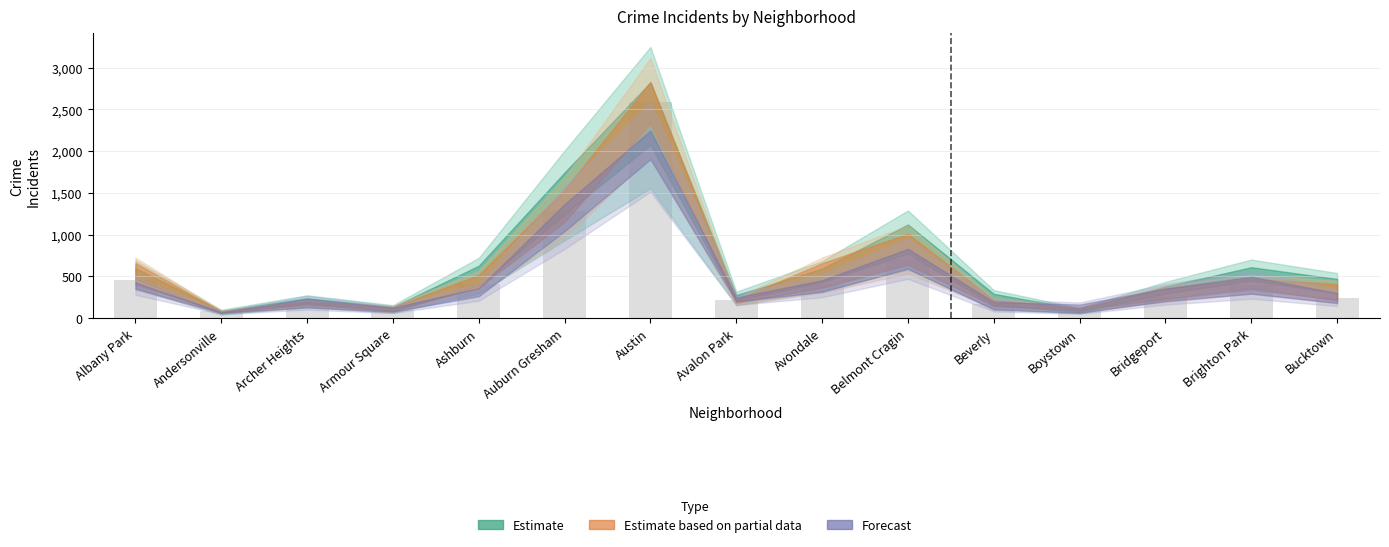

Where is the data nearest to the value 1337?

Auburn Gresham